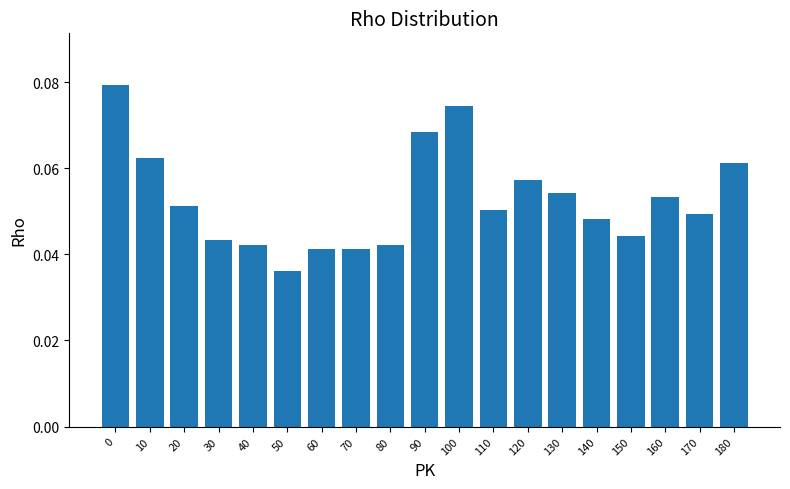

True or false: the data shows 0.1 at 40.

False